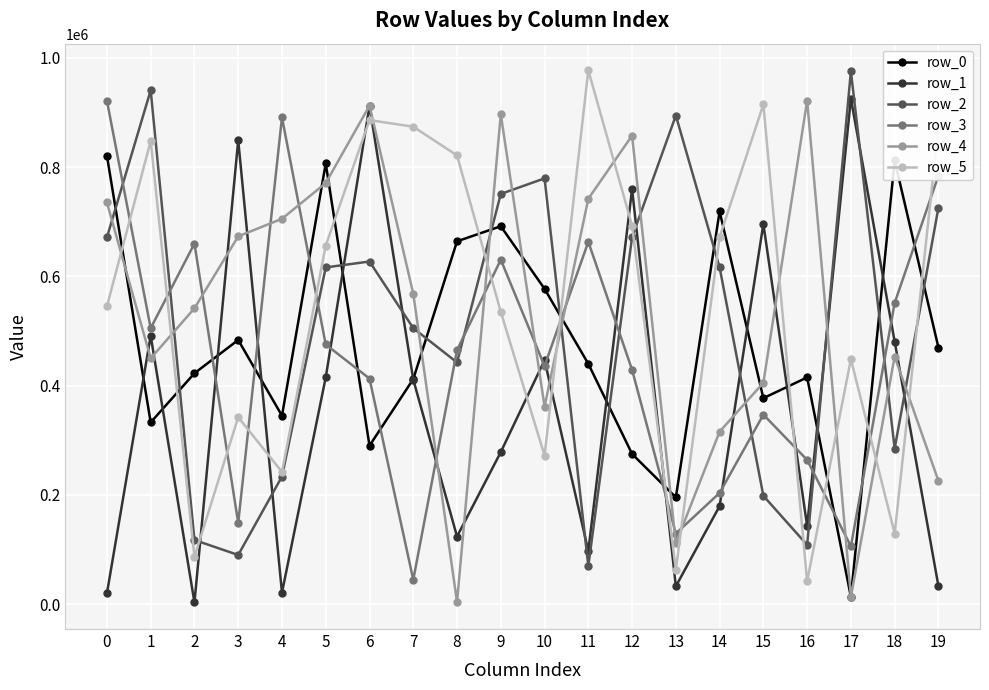

True or false: row_0 has more than 2 interior local peaks.

True